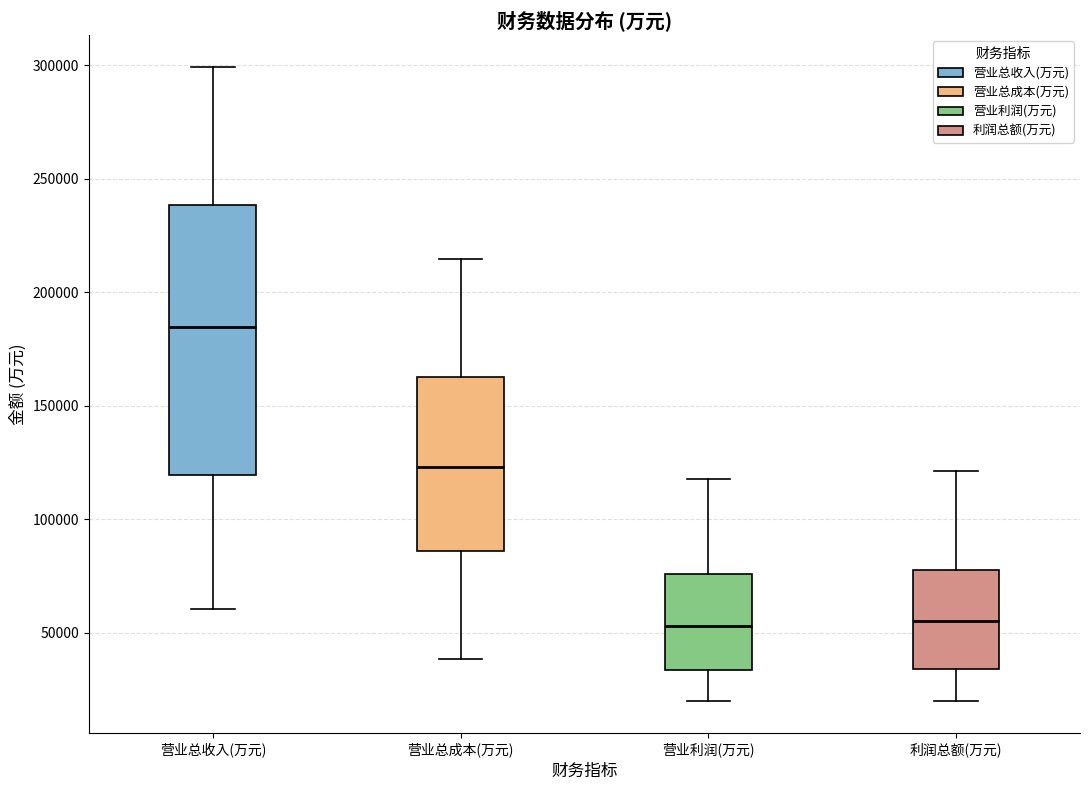

Reading left to right, transcribe this box plot: for each box, give where its median line is, the range the box spans, and where its two whiskers end, as read against the y-axis. The values are not printed on the chart, so give them approximately, as read against the axis.

营业总收入(万元): median 185000, box 120000 to 240000, whiskers 60000 to 300000
营业总成本(万元): median 125000, box 85000 to 165000, whiskers 40000 to 215000
营业利润(万元): median 55000, box 35000 to 75000, whiskers 20000 to 120000
利润总额(万元): median 55000, box 35000 to 80000, whiskers 20000 to 120000